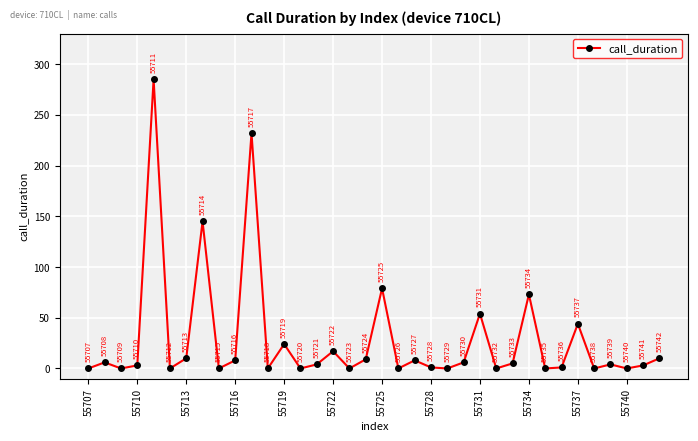

What is the greatest value displayed?

285